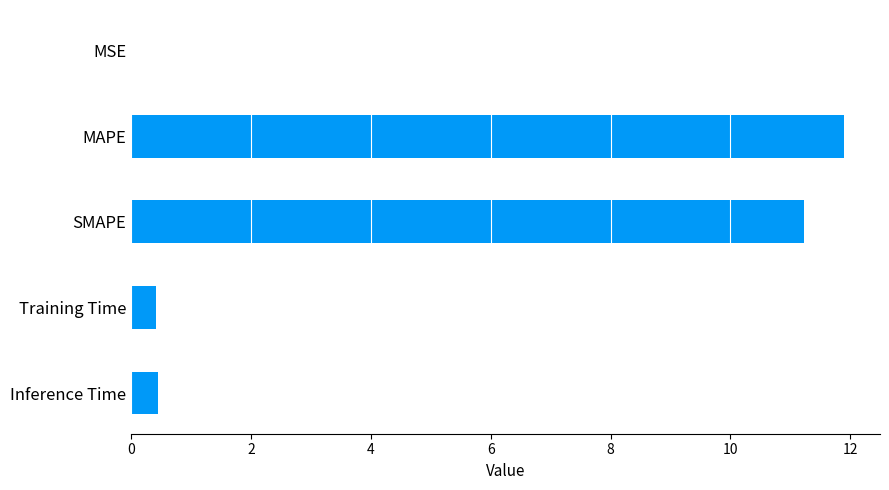

Which has a higher value, SMAPE or MSE?

SMAPE